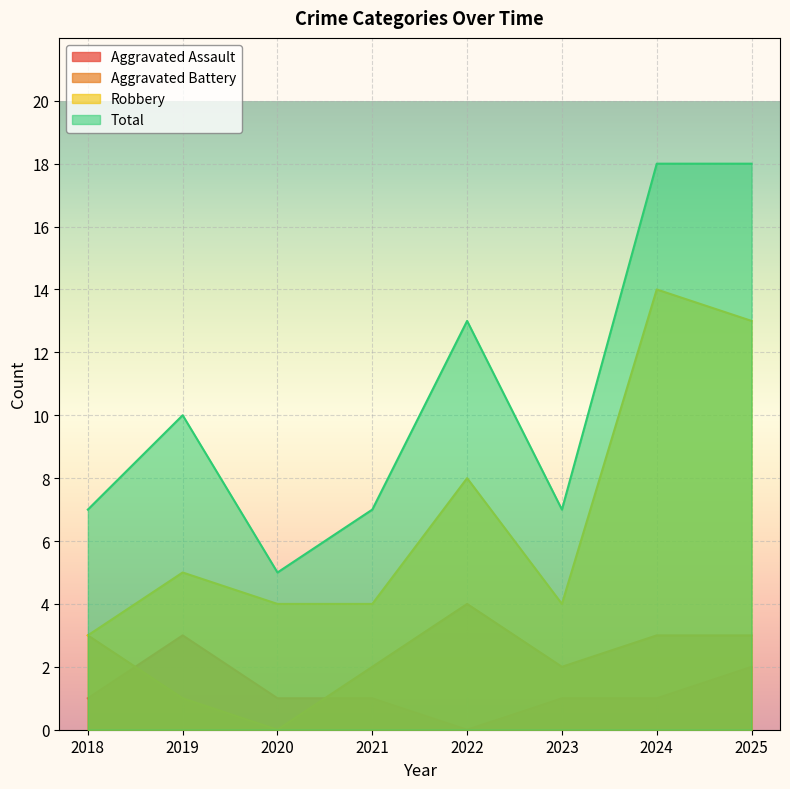

True or false: Aggravated Assault and Total cross at least once.

False